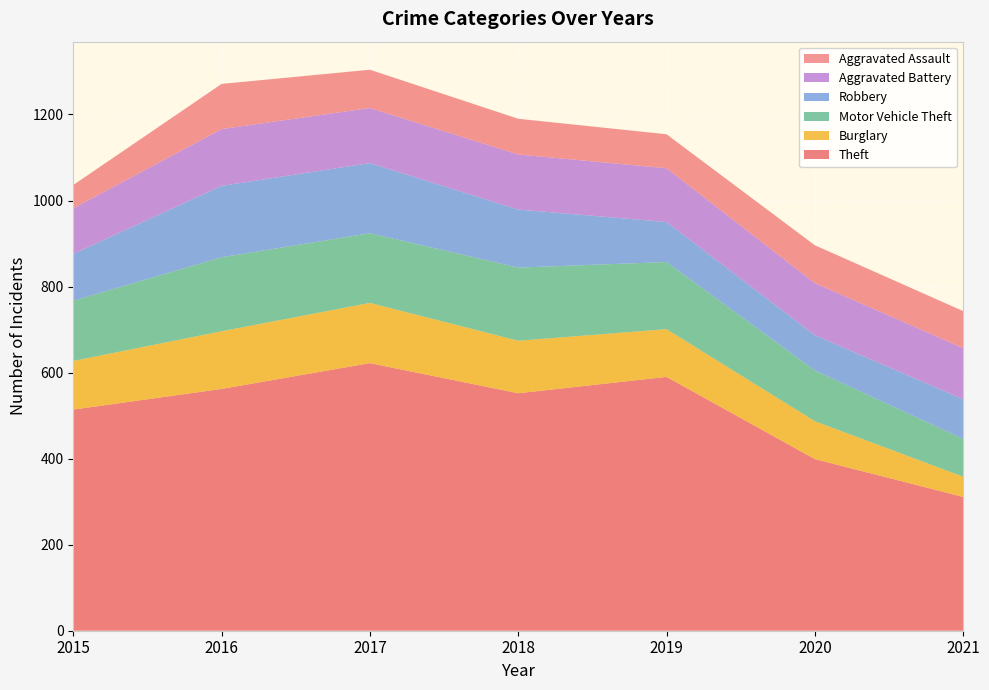

Reading right to left, what are all the values shown in this chart?

Theft: 311	399	590	552	622	562	514
Burglary: 47	88	111	122	140	134	113
Motor Vehicle Theft: 88	118	156	170	162	172	140
Robbery: 92	82	93	135	163	166	109
Aggravated Battery: 119	121	125	128	128	132	106
Aggravated Assault: 86	88	79	83	89	105	54